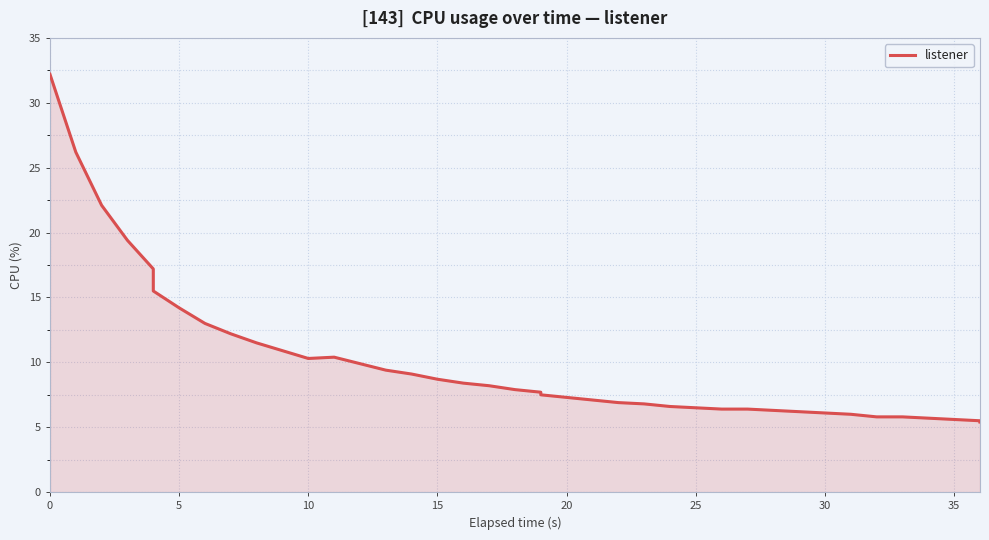

What is the difference between the second highest and second lowest values?

20.7